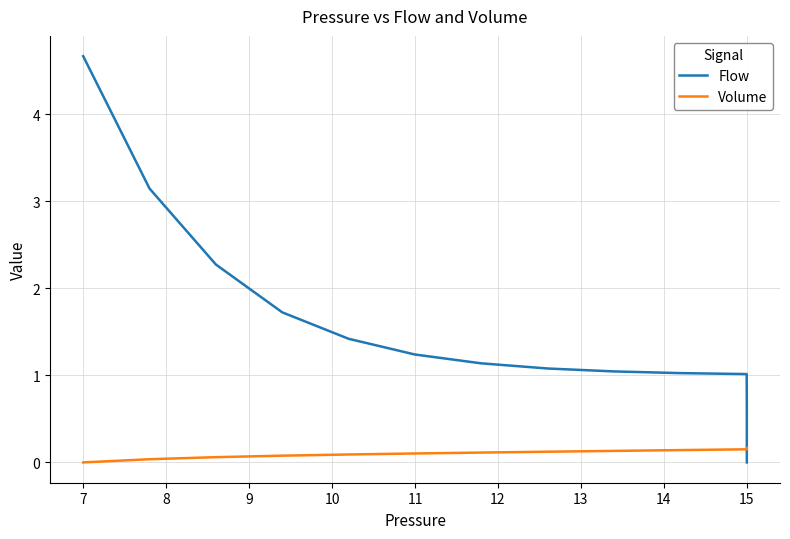

Does the chart have visible grid lines?

Yes